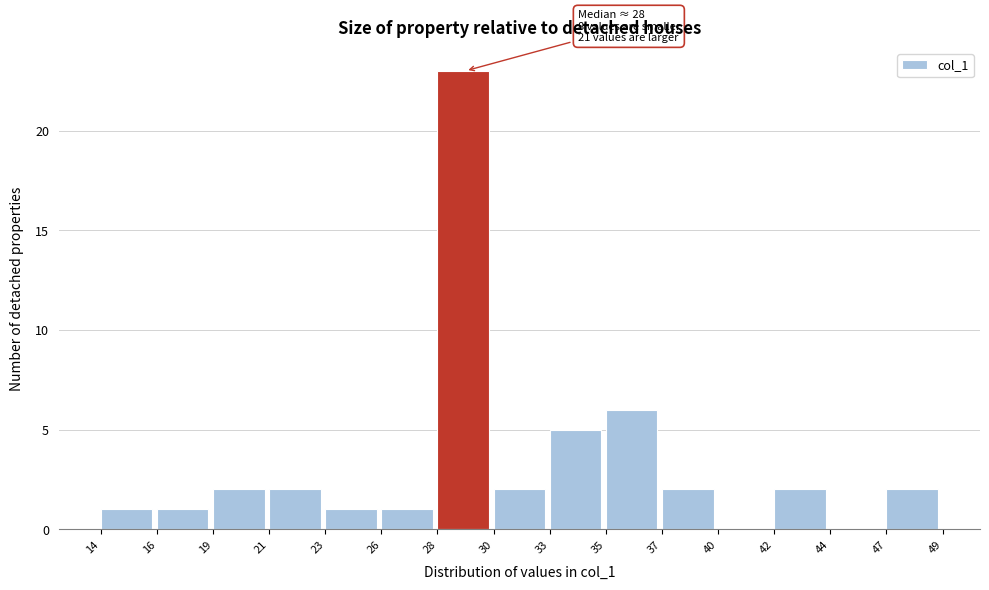

Which range on the x-axis has the tallest bar?

28 to 30